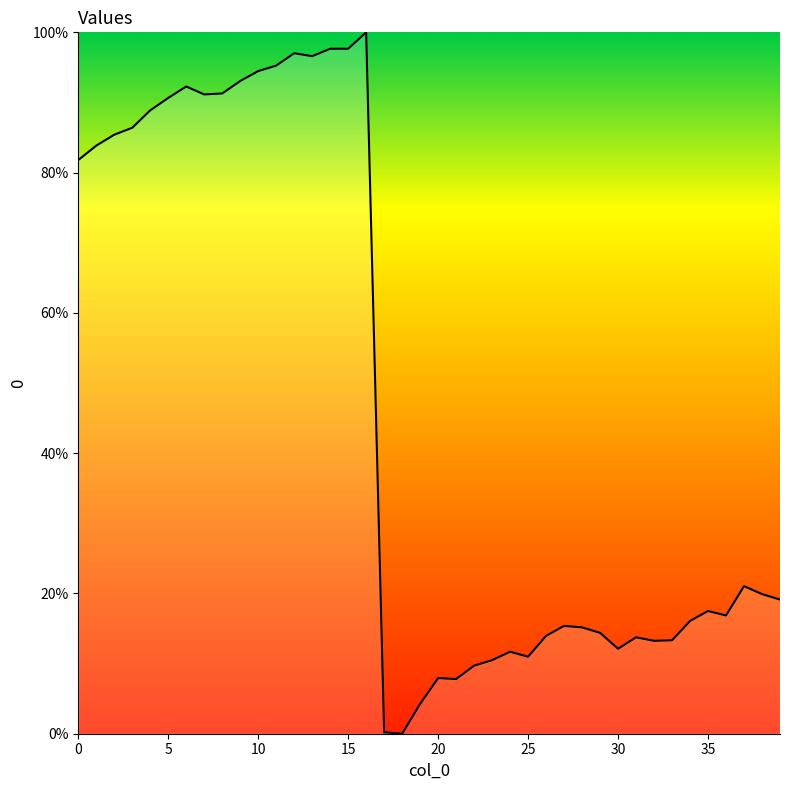

What is the difference between the maximum and minimum values?

100.0